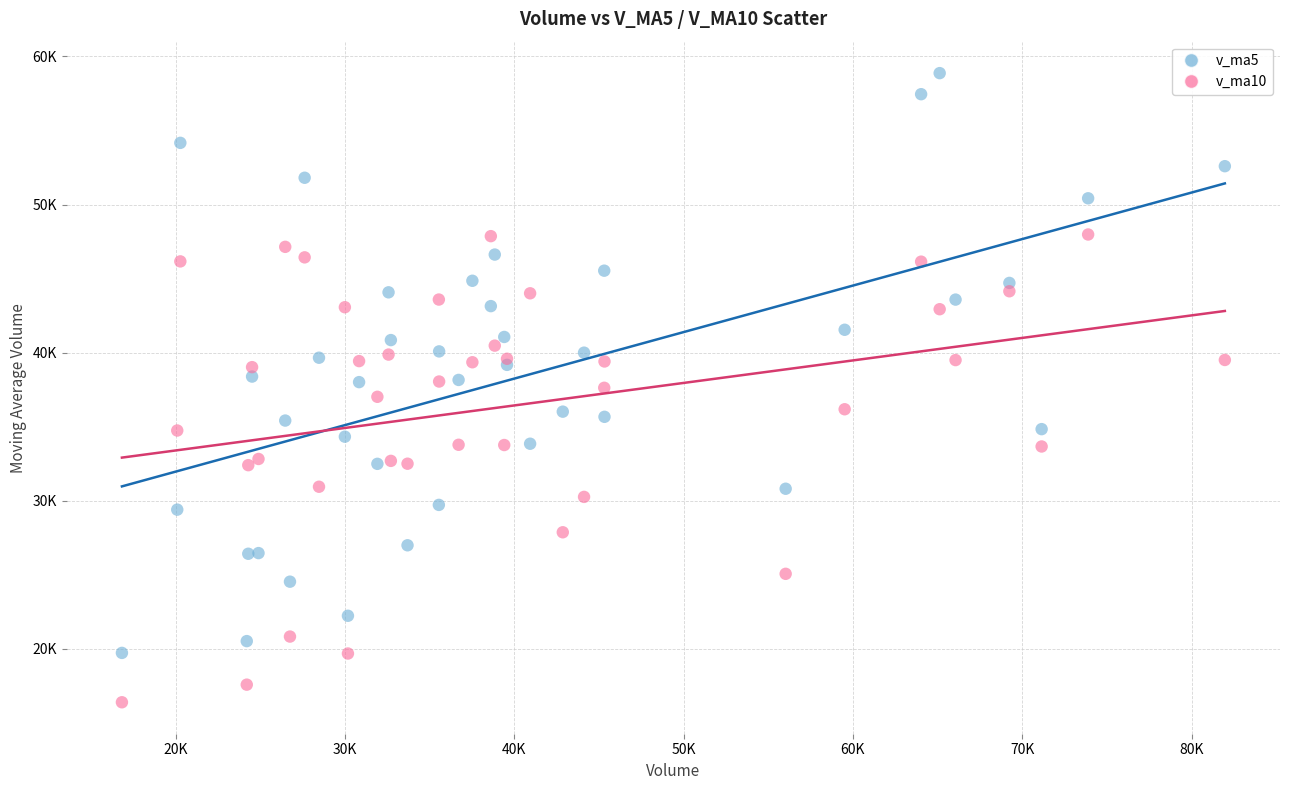

Which series has the widest spread of Y values?

v_ma5